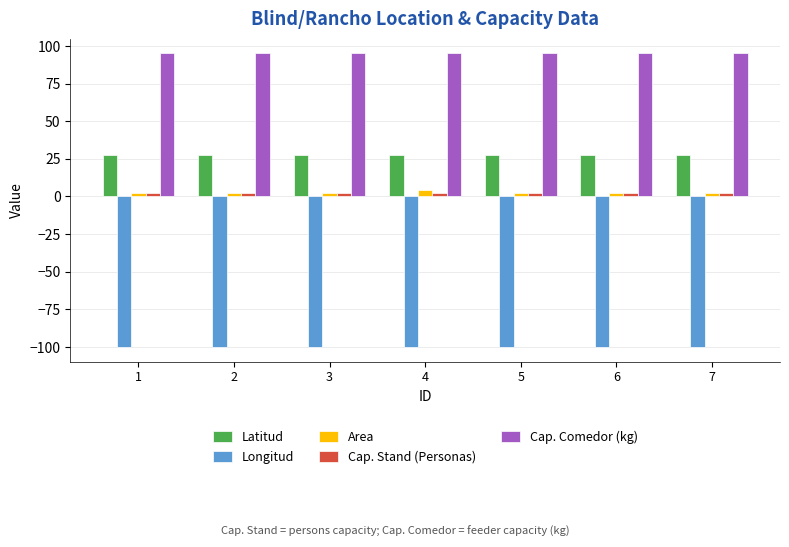

Which series has the largest total across all categories?

Cap. Comedor (kg)